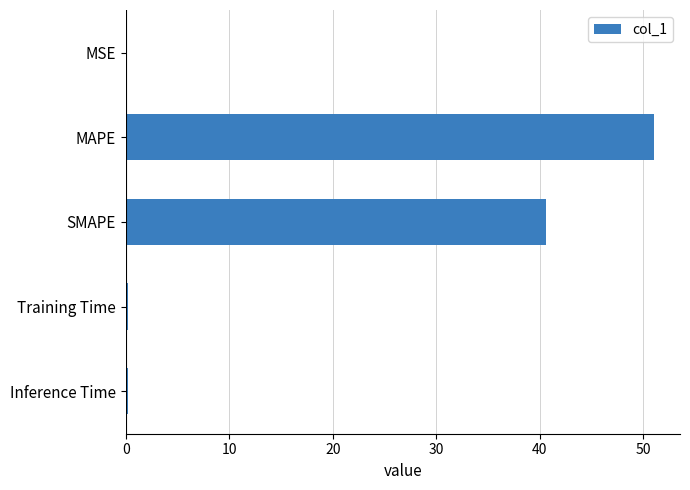

Where is the data nearest to the value 25?

SMAPE